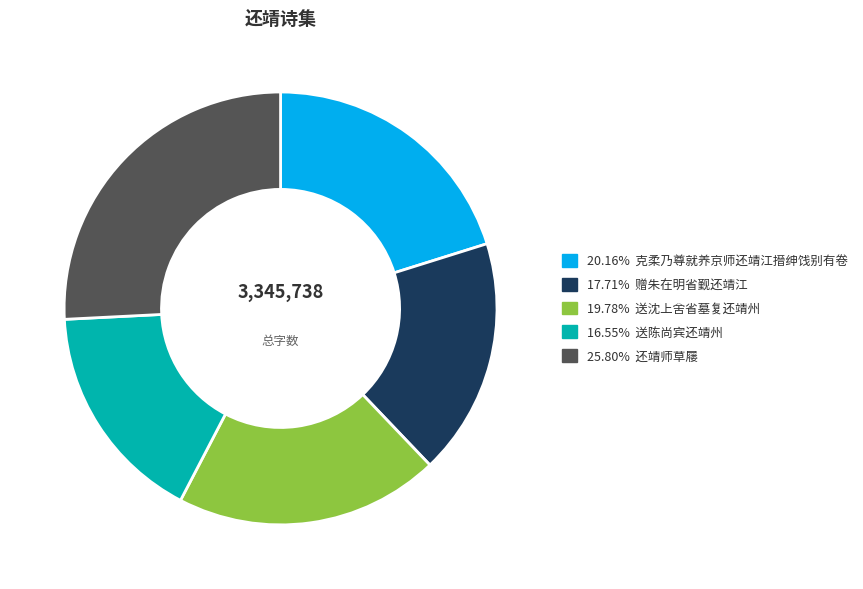

Approximately how many times larger is the value at 20.16% 克柔乃尊就养京师还靖江搢绅饯别有卷 compared to 16.55% 送陈尚宾还靖州?

1.2